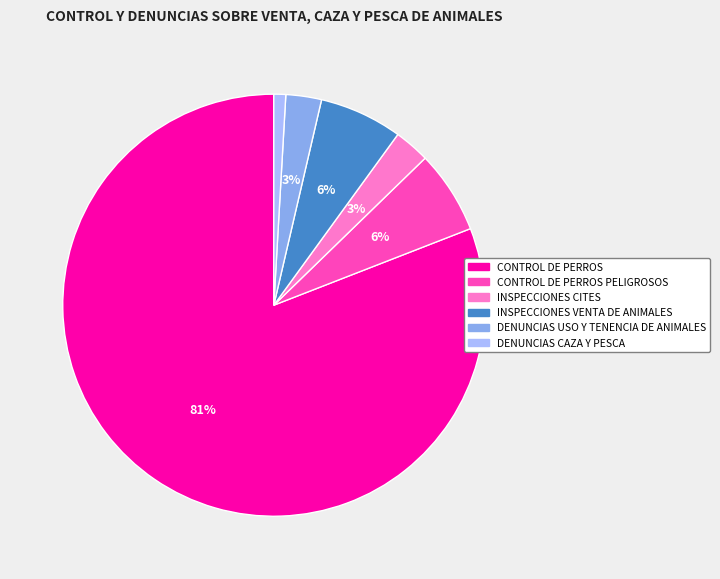

To the nearest percent, what is the average slice percentage?

17%